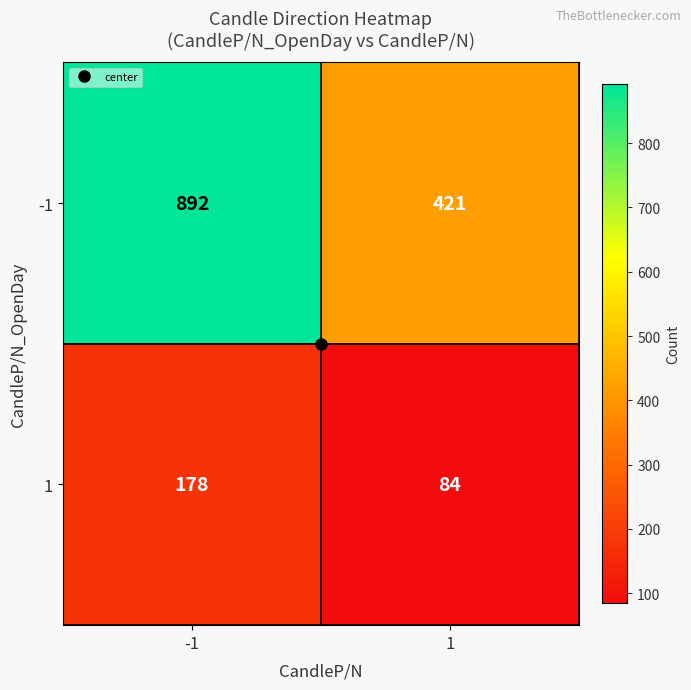

What is the difference between the 1 values at 1 and -1?

94